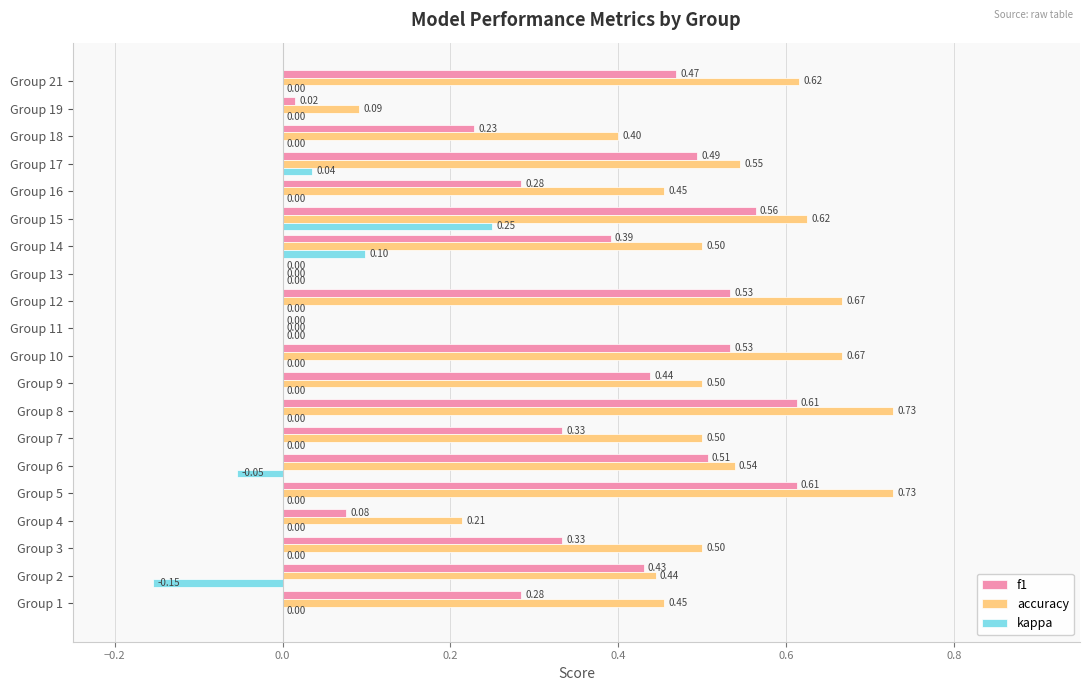

Which series has the largest total across all categories?

accuracy